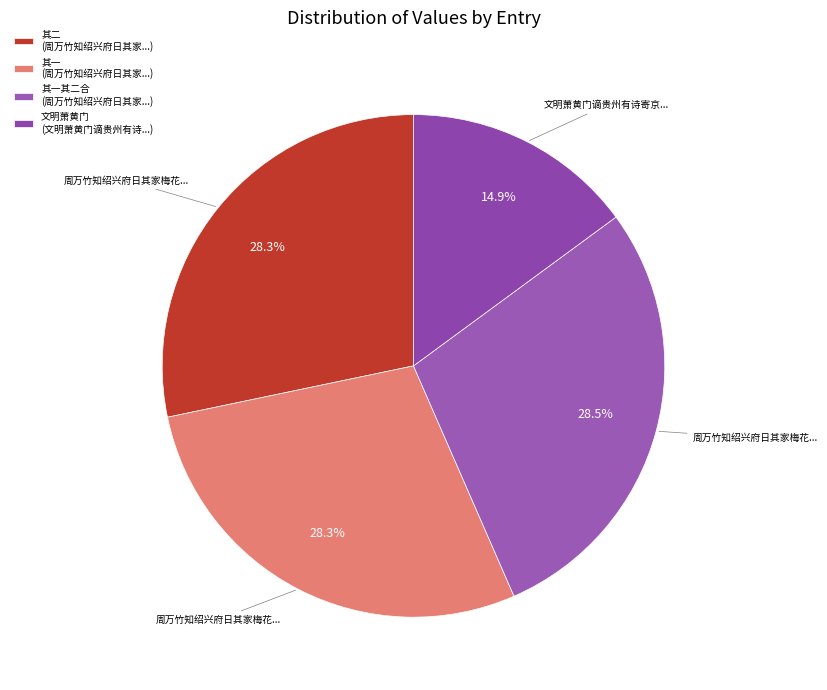

How many segments does this pie chart have?

4